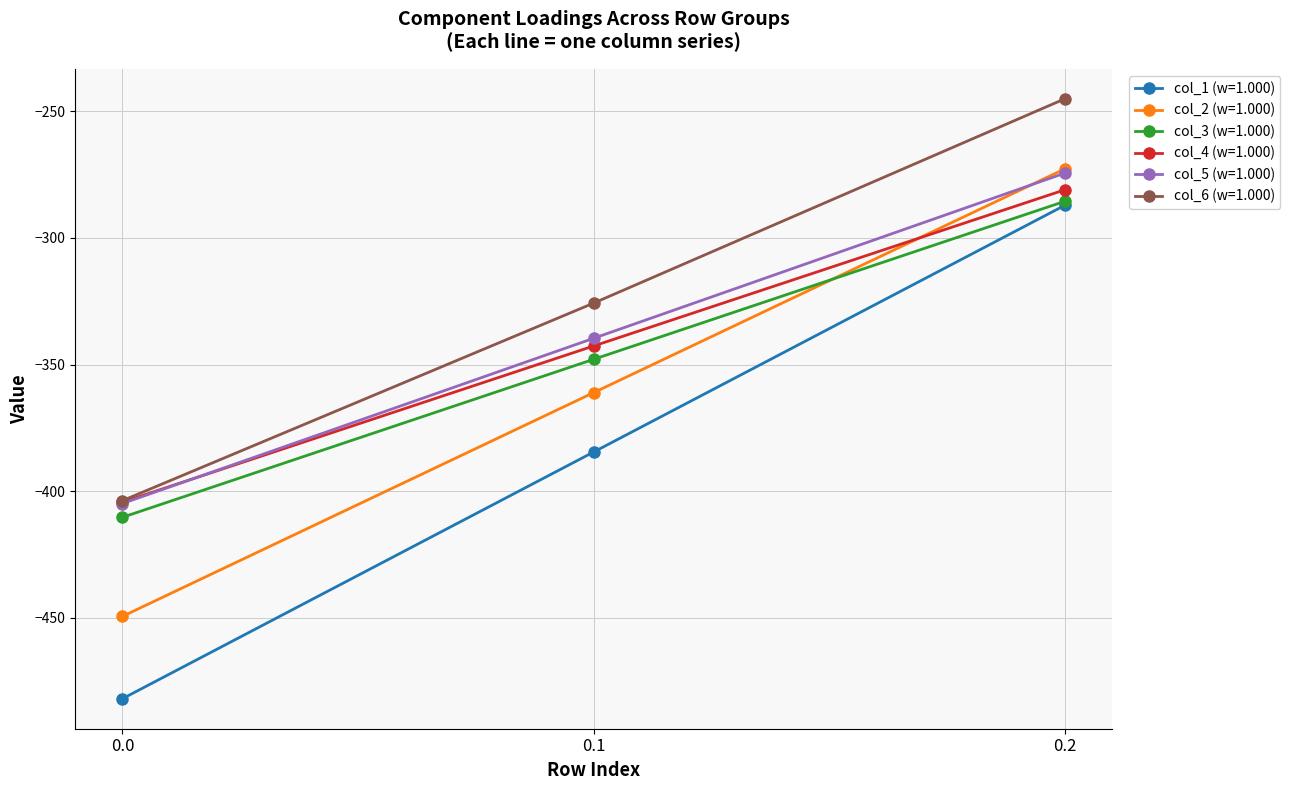

The value of col_4 (w=1.000) at 0.1 is -458.8. True or false?

False